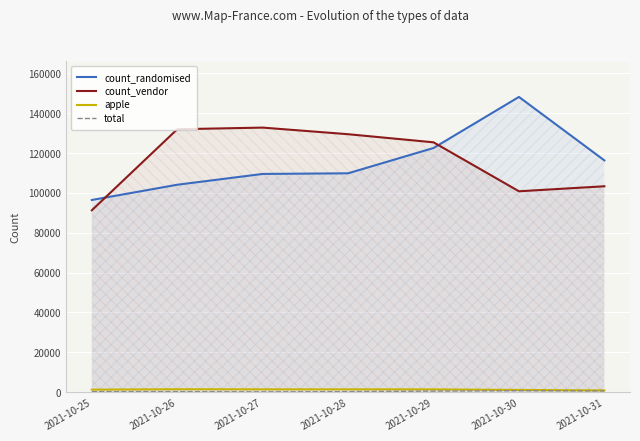

Reading left to right, what are all the values shown in this chart?

count_randomised: 2021-10-25=96433	2021-10-26=104082	2021-10-27=109499	2021-10-28=109816	2021-10-29=122510	2021-10-30=148128	2021-10-31=116295
count_vendor: 2021-10-25=91263	2021-10-26=131916	2021-10-27=132744	2021-10-28=129428	2021-10-29=125359	2021-10-30=100800	2021-10-31=103313
apple: 2021-10-25=1297	2021-10-26=1494	2021-10-27=1450	2021-10-28=1448	2021-10-29=1426	2021-10-30=1149	2021-10-31=913
total: 2021-10-25=285	2021-10-26=282	2021-10-27=195	2021-10-28=286	2021-10-29=562	2021-10-30=758	2021-10-31=640